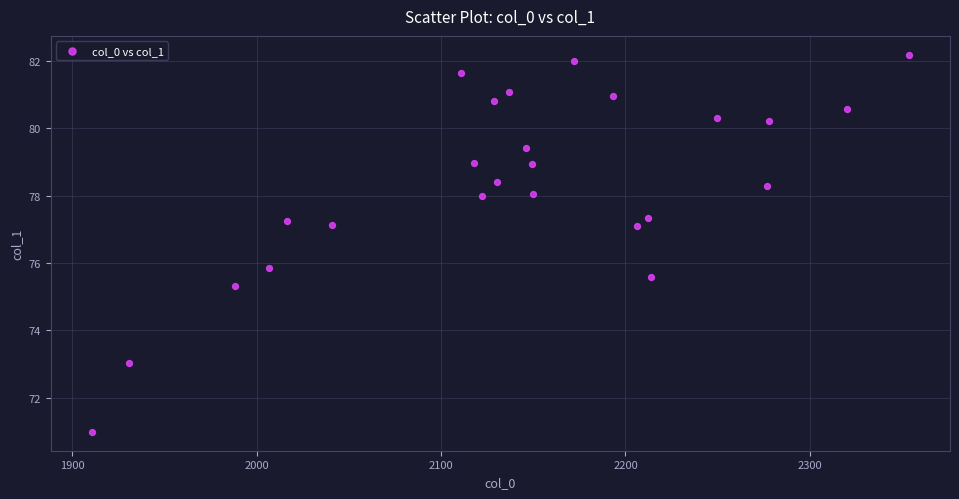

What Y value in the scatter plot is closest to 76?

75.8